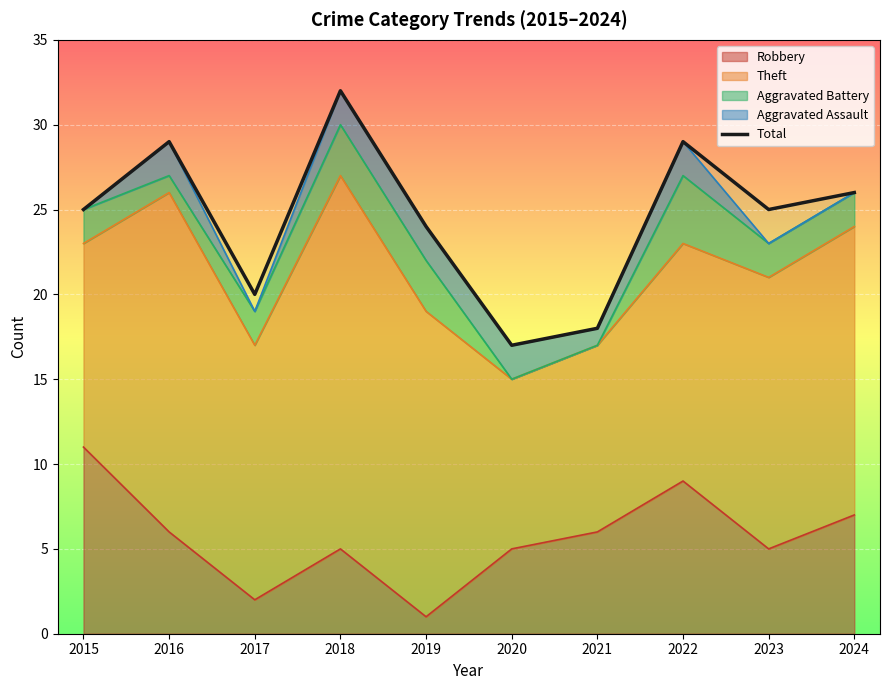

The value at 2018 is 21. True or false?

False